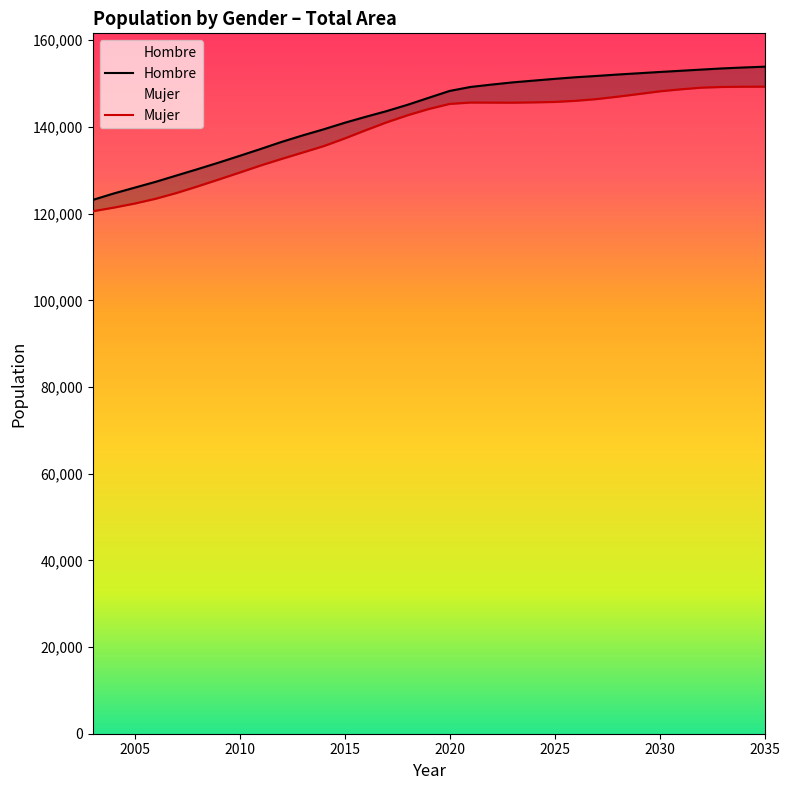

At how many categories does at least one series exceed 136920?

23